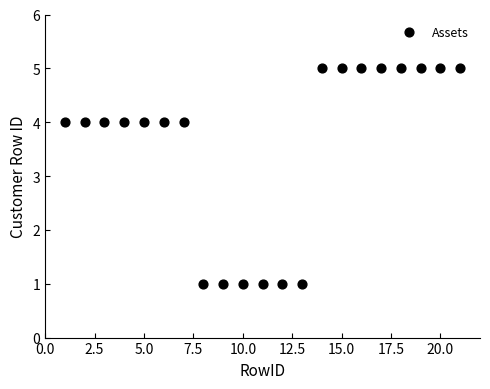

What is the range of Y values (max minus min)?

4